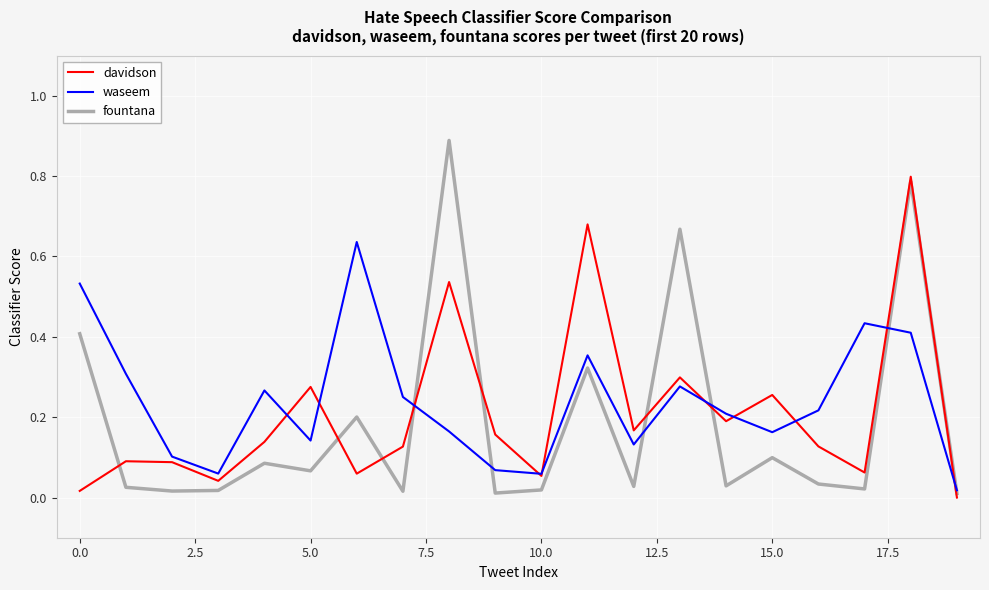

At how many categories does at least one series exceed 0?

20